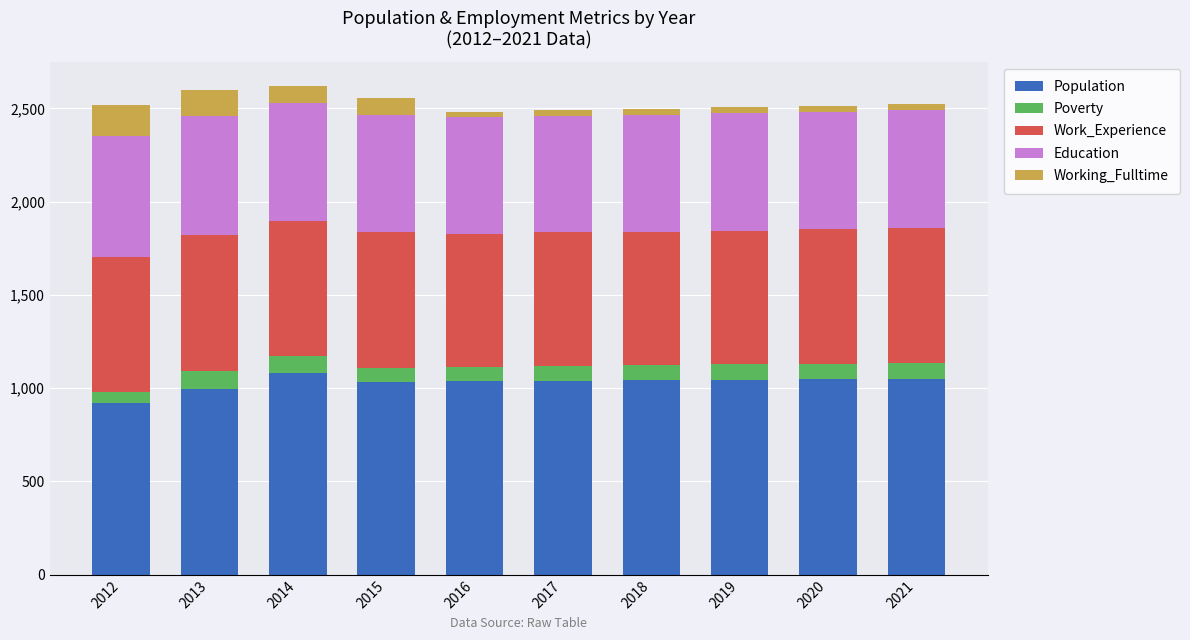

What is the lowest value of the Population series?

923